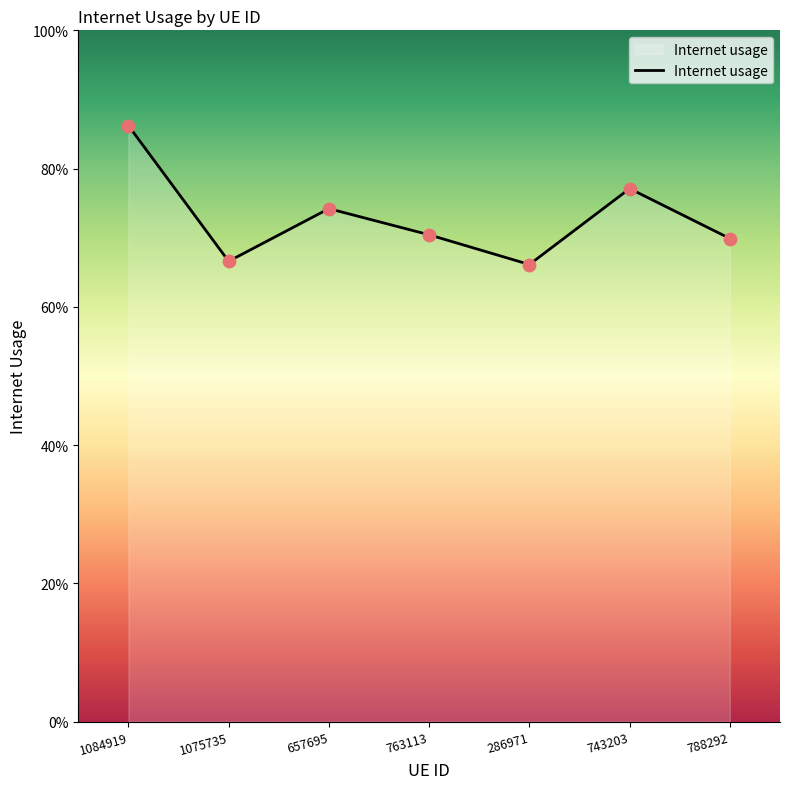

Is this an area chart (filled region under the line)?

Yes